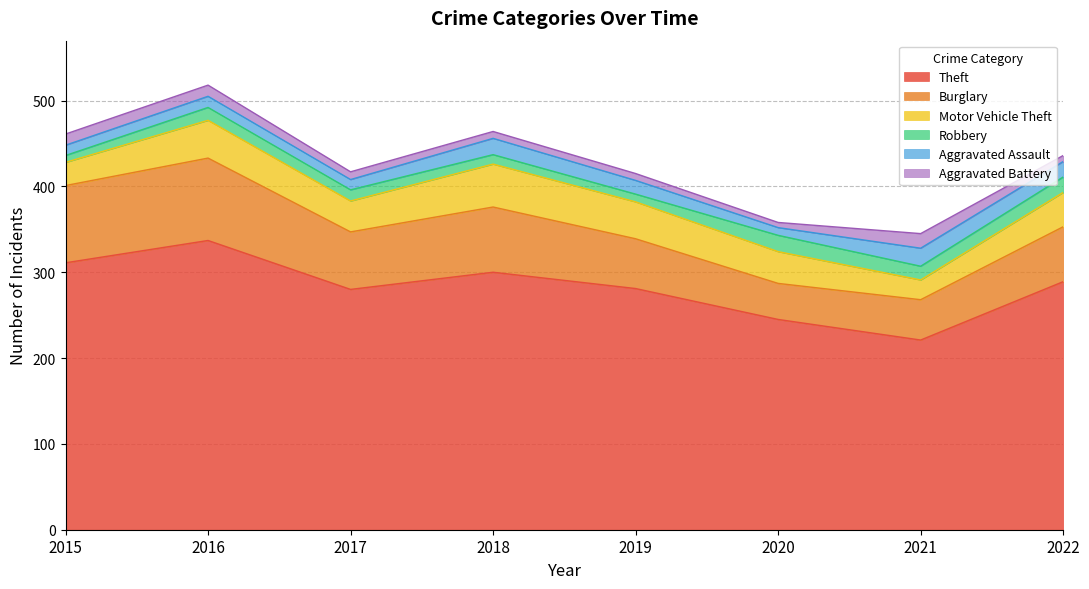

True or false: Theft has a value of 281 at 2019.

True